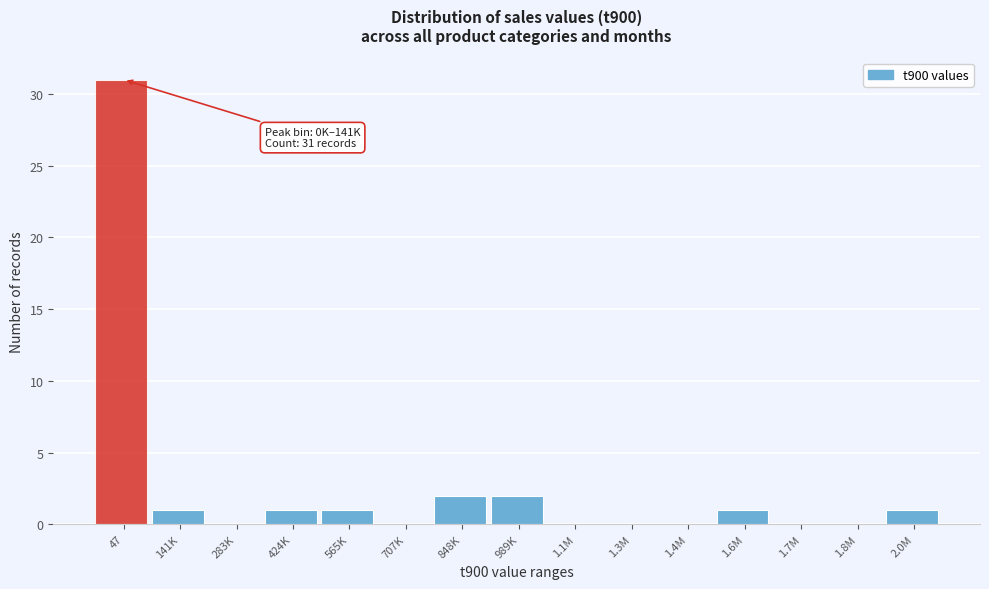

Reading left to right, transcribe all the data shown in this chart.

47=31	141K=1	283K=0	424K=1	565K=1	707K=0	848K=2	989K=2	1.1M=0	1.3M=0	1.4M=0	1.6M=1	1.7M=0	1.8M=0	2.0M=1